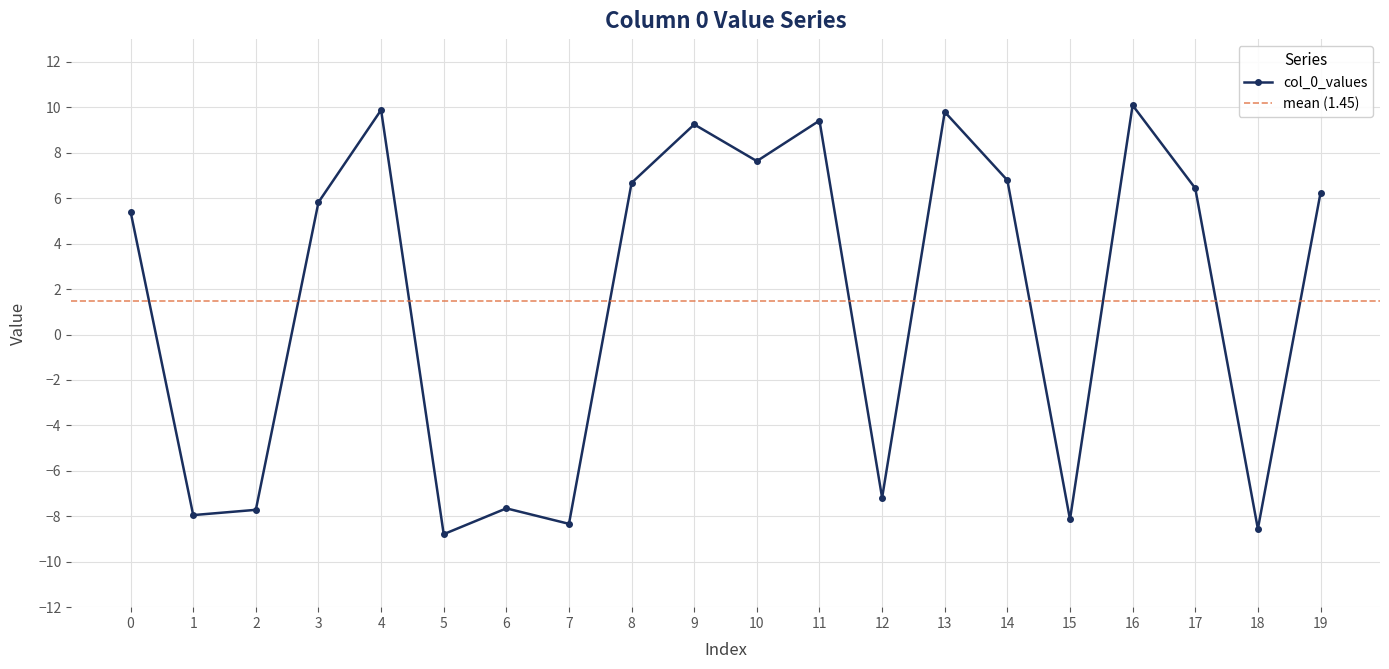

The chart shows a value of -8.6 at 18. True or false?

True